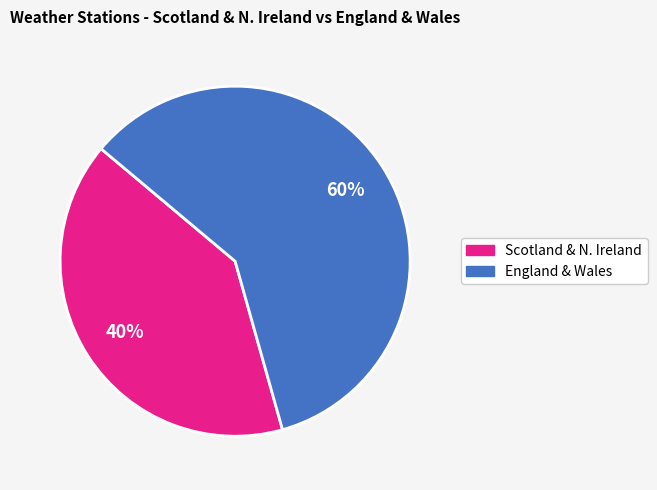

Is there any slice that represents more than half of the pie?

Yes